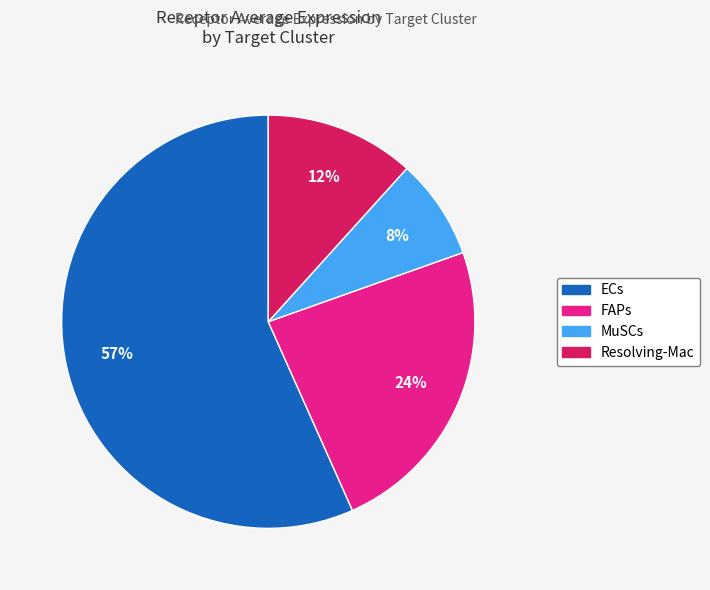

Count the number of slices in the pie.

4